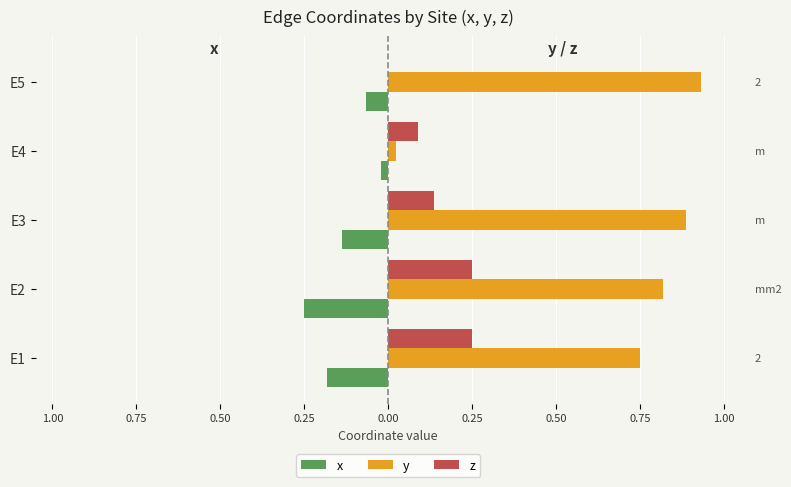

How many z values are between 0 and 1?

5